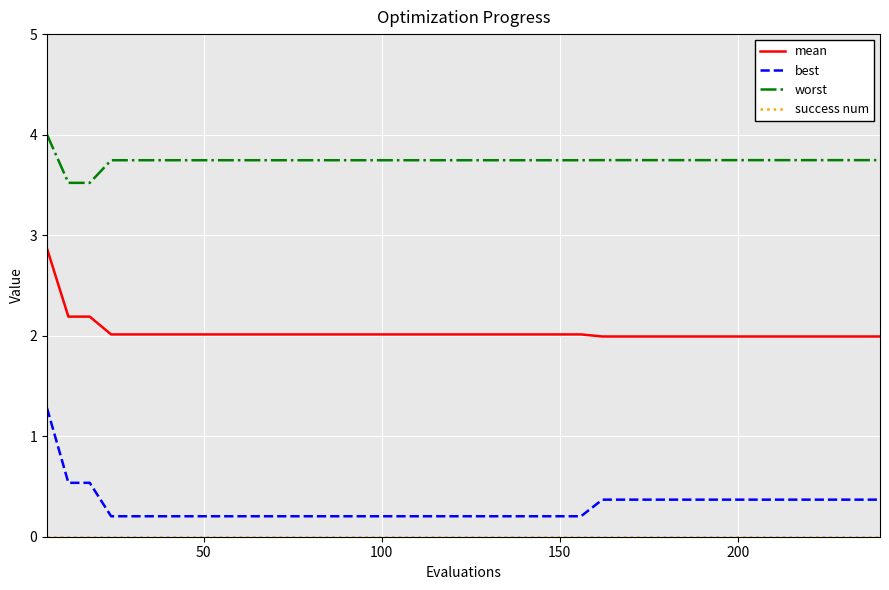

True or false: worst and best intersect in this chart.

False